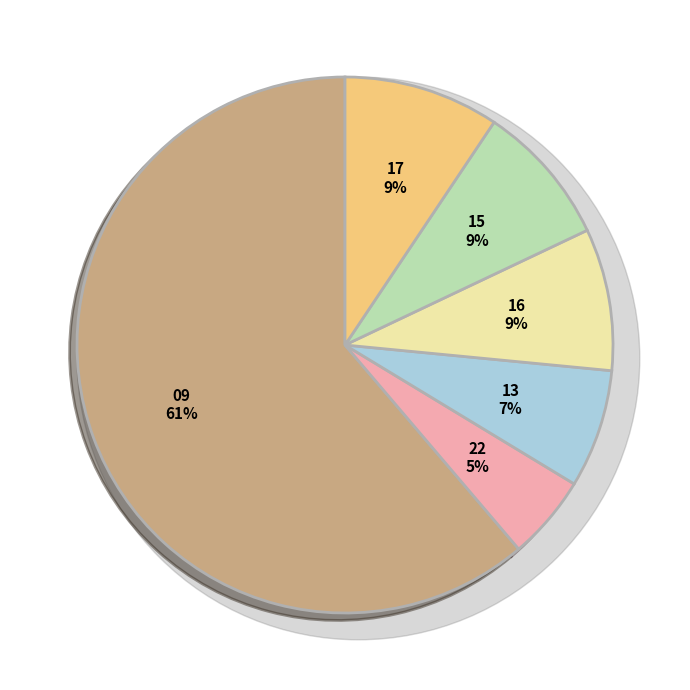

Is 30-Jul-2019 the majority of the pie?

No